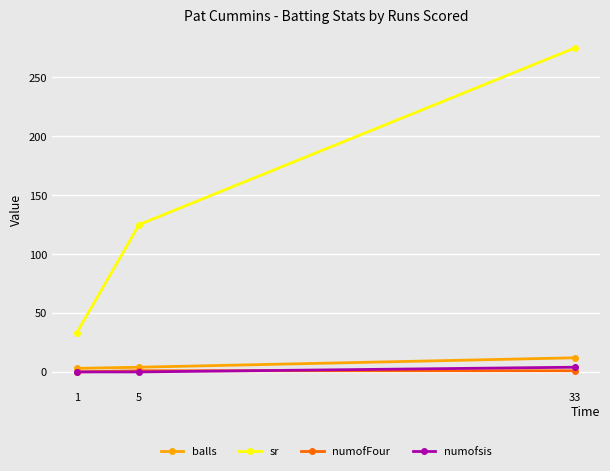

Which series has the widest spread of values?

sr